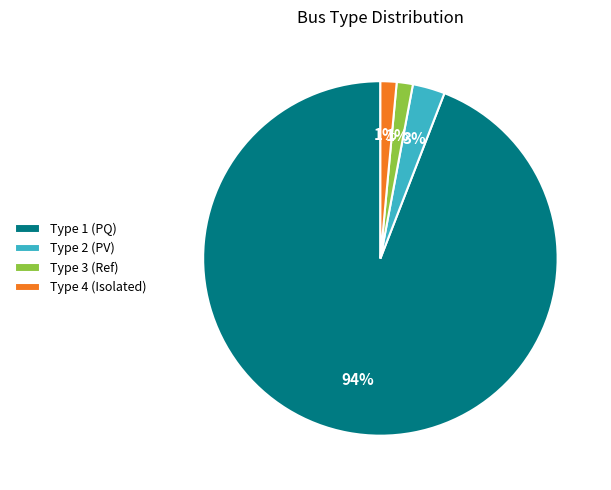

Is the sum of Type 3 (Ref) and Type 1 (PQ) greater than half?

Yes